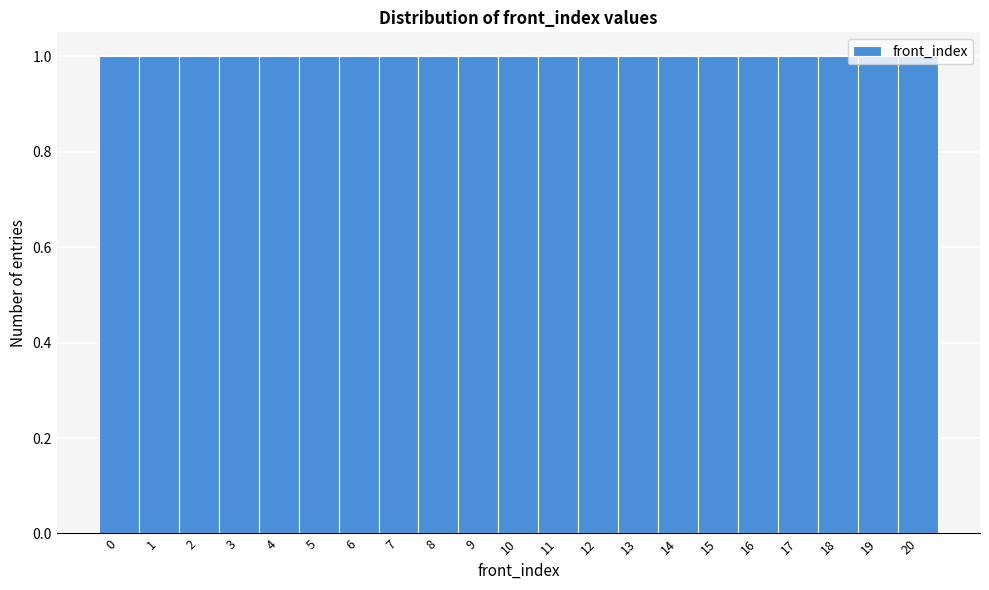

Reading left to right, transcribe this chart: for each bar, give the range it covers on the x-axis and its height. The values are not printed on the chart, so give them approximately, as read against the axis.

-0.5 to 0.5: 1
0.5 to 1.5: 1
1.5 to 2.5: 1
2.5 to 3.5: 1
3.5 to 4.5: 1
4.5 to 5.5: 1
5.5 to 6.5: 1
6.5 to 7.5: 1
7.5 to 8.5: 1
8.5 to 9.5: 1
9.5 to 10.5: 1
10.5 to 11.5: 1
11.5 to 12.5: 1
12.5 to 13.5: 1
13.5 to 14.5: 1
14.5 to 15.5: 1
15.5 to 16.5: 1
16.5 to 17.5: 1
17.5 to 18.5: 1
18.5 to 19.5: 1
19.5 to 20.5: 1